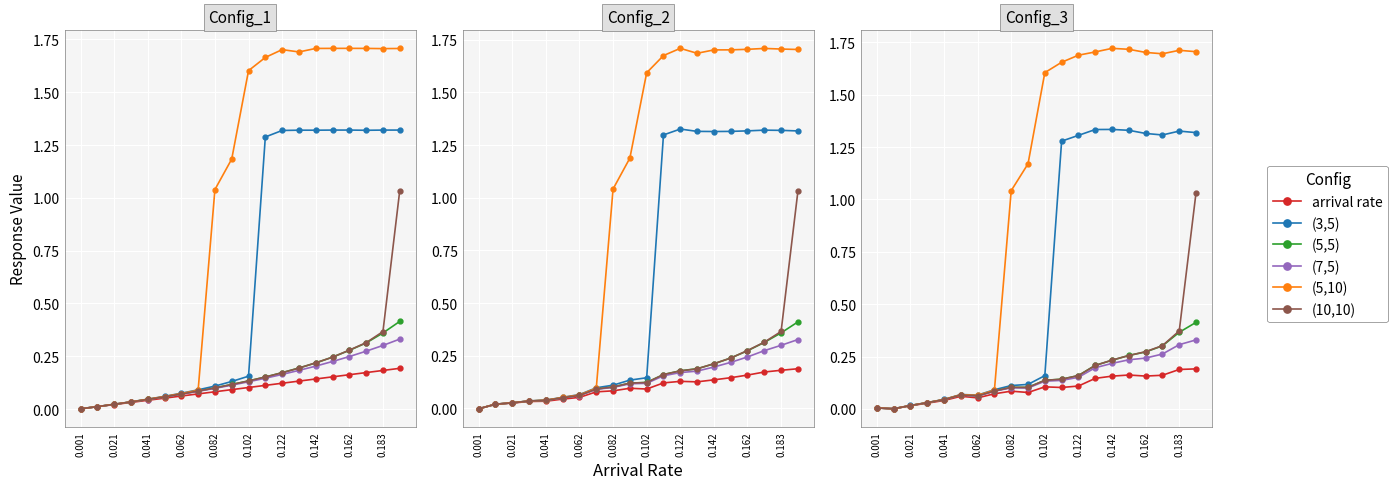

Is it true that (10,10) equals 0.2 at 0.142?

True